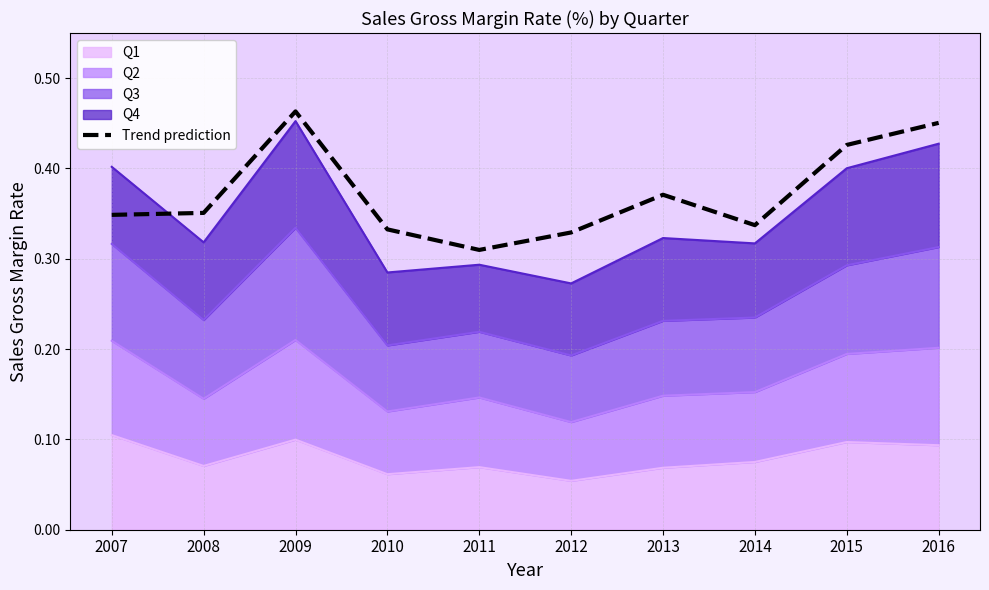

At which category does the data reach its first local peak?

2009